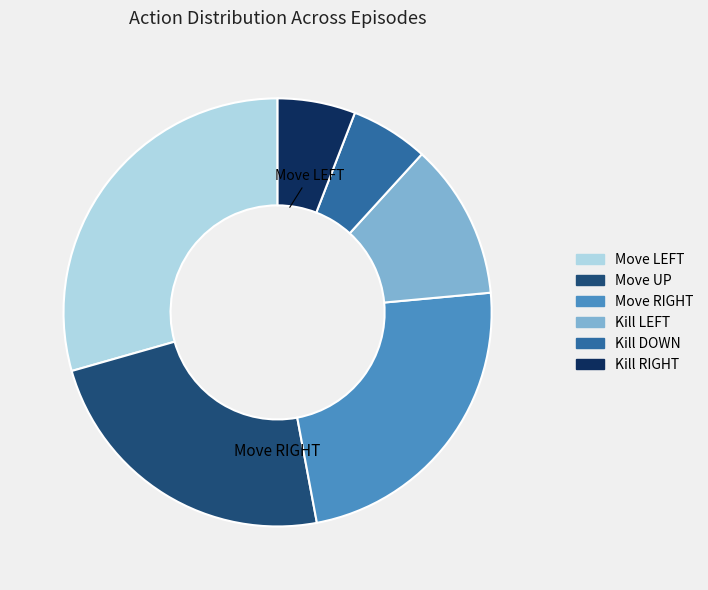

Which category has the smallest portion of the pie?

Kill DOWN